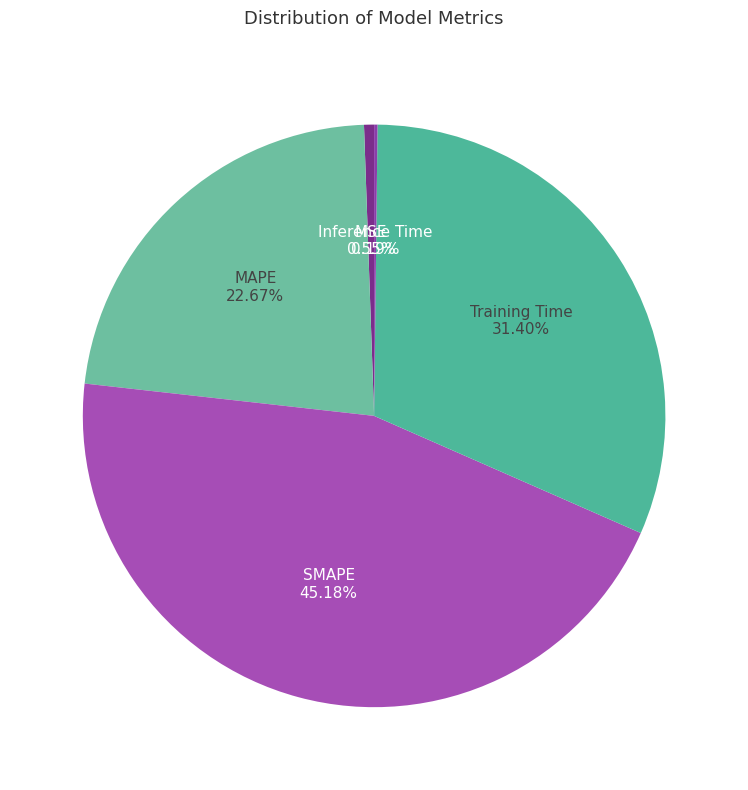

What is the smallest slice in the pie chart?

Inference Time